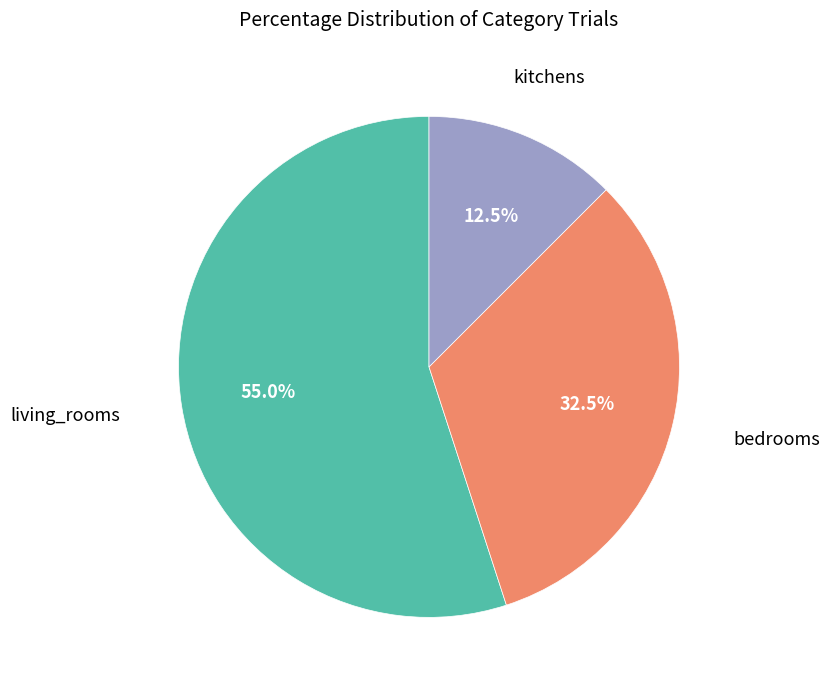

Between living_rooms and bedrooms, which is larger?

living_rooms